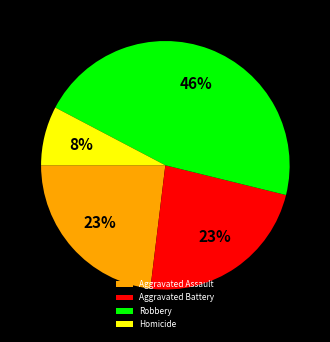

How many slices are in this pie chart?

4